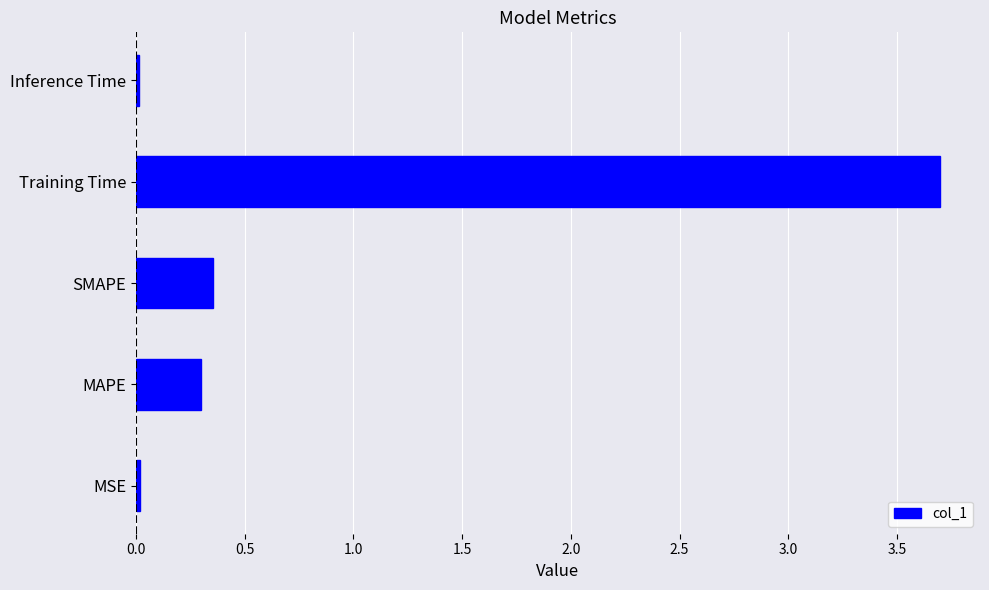

The chart shows a value of 3.7 at Training Time. True or false?

True